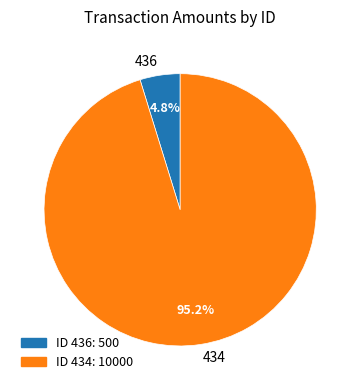

The 436 slice represents 5% of the pie. True or false?

True